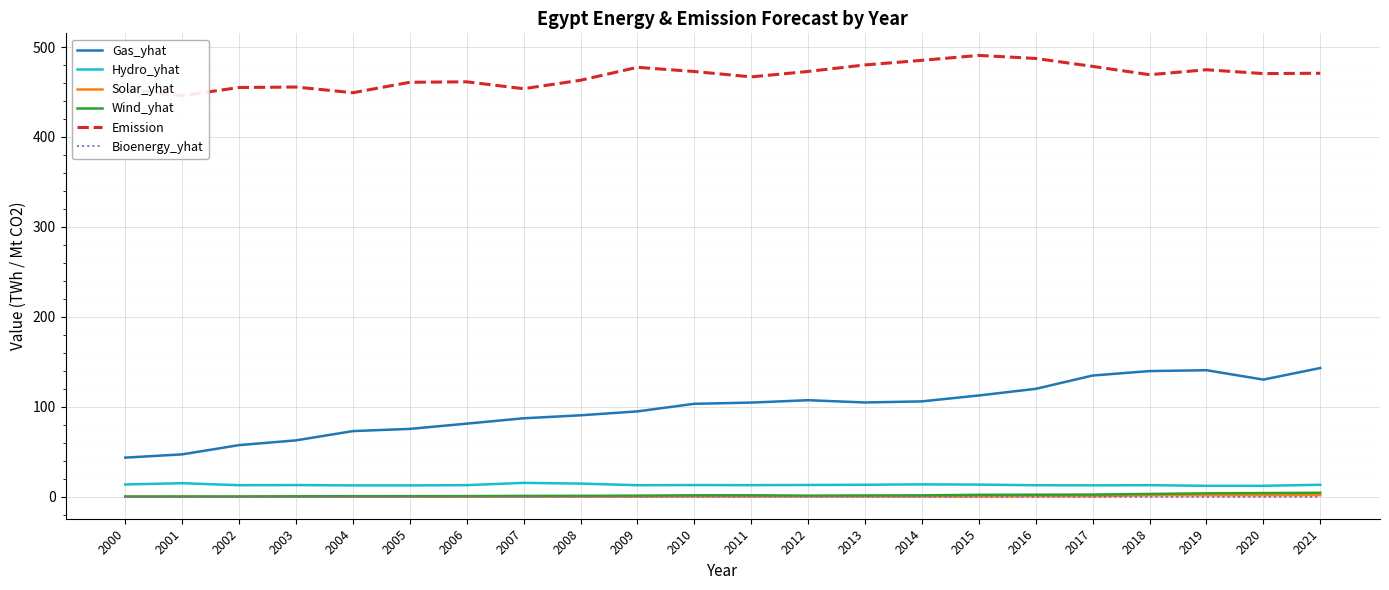

The value of Hydro_yhat at 2015 is 7.0. True or false?

False